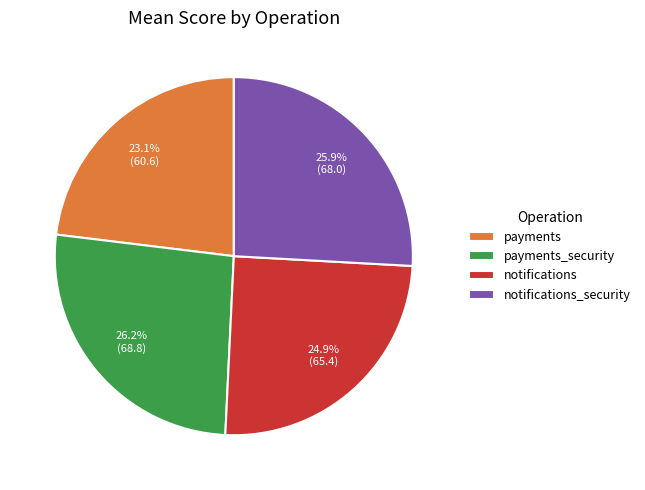

To the nearest percent, what percentage of the pie is payments?

23%